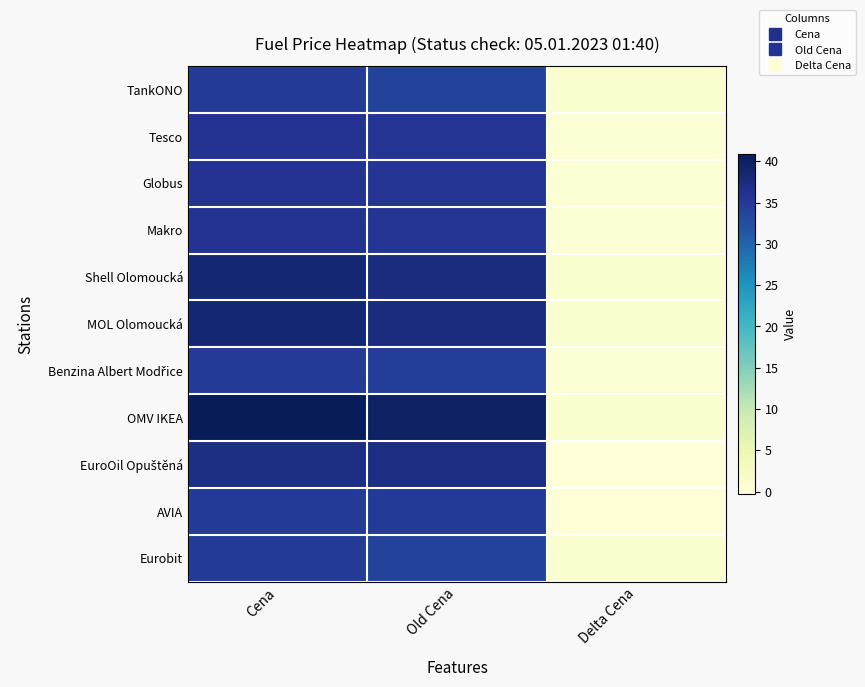

Rank the series at Delta Cena from highest to lowest value.

TankONO, Shell Olomoucká, MOL Olomoucká, OMV IKEA, Eurobit, Tesco, Globus, Makro, Benzina Albert Modřice, AVIA, EuroOil Opuštěná